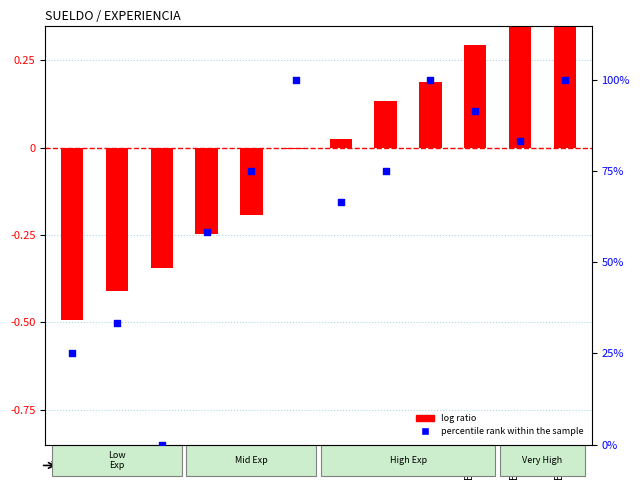

Which series reaches the minimum Y coordinate?

log ratio